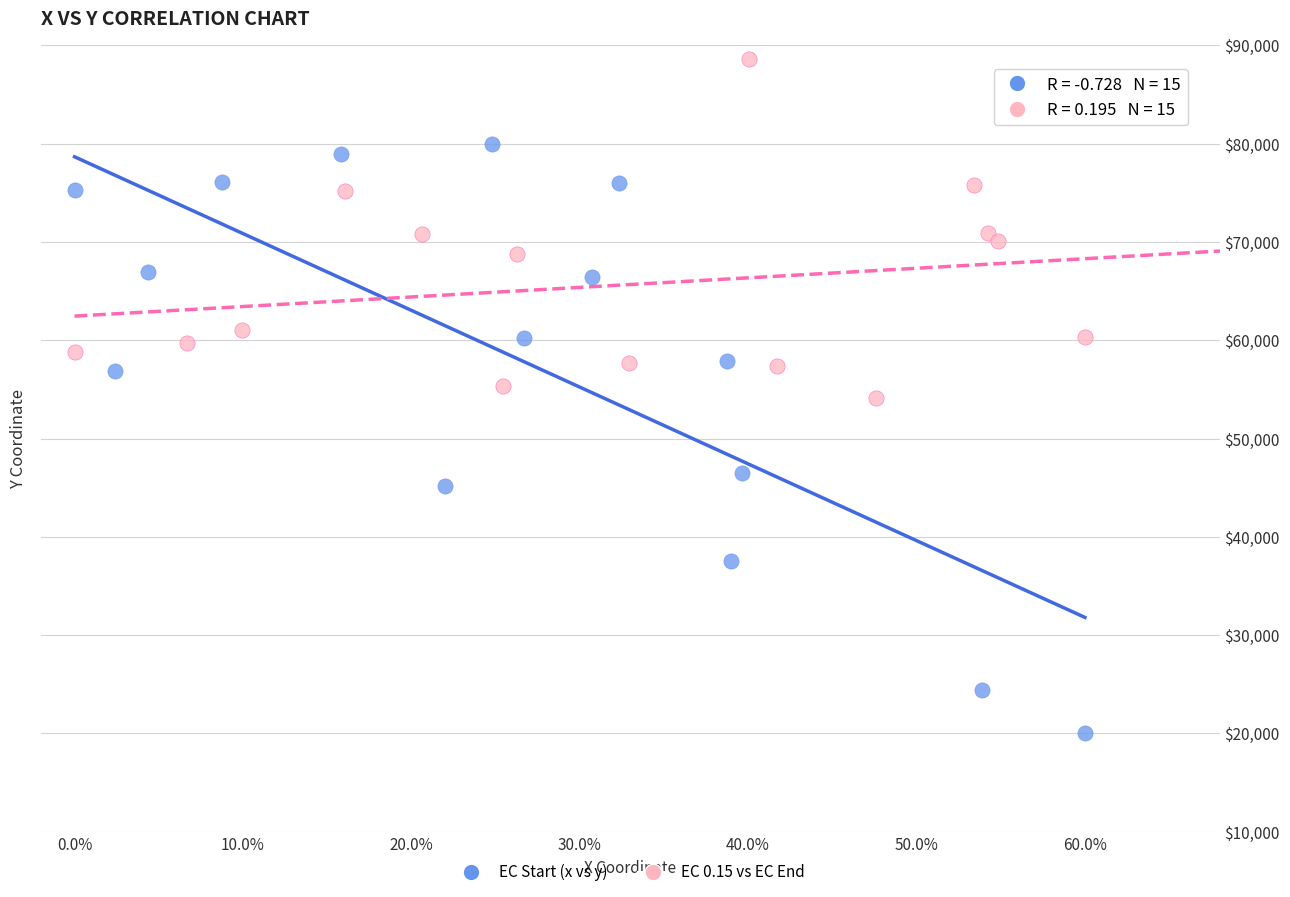

Which series contains the lowest Y value?

EC Start (x vs y)